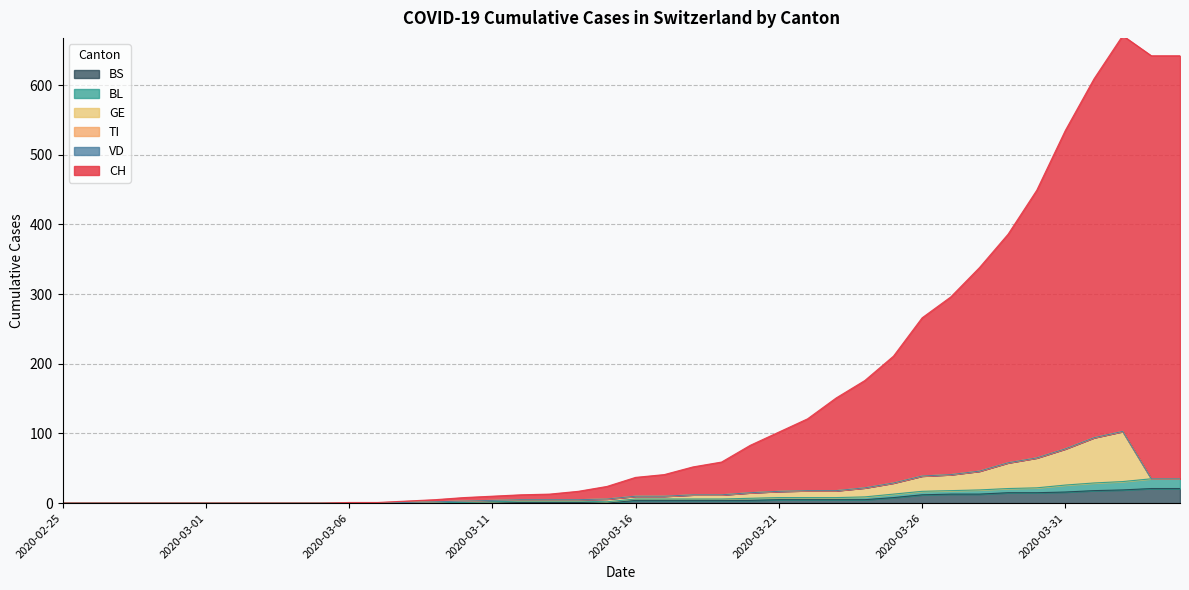

Does the chart display data point markers on the line(s)?

No